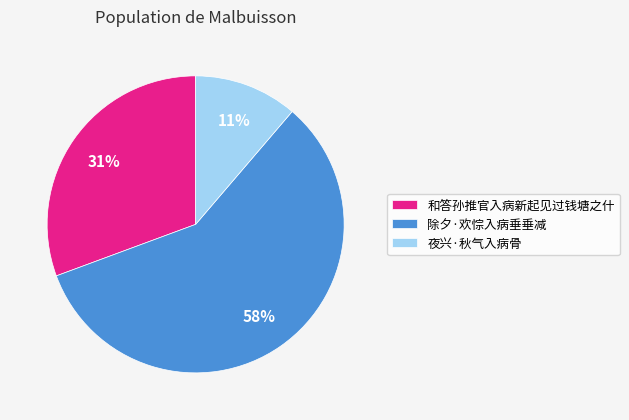

How many slices are in this pie chart?

3